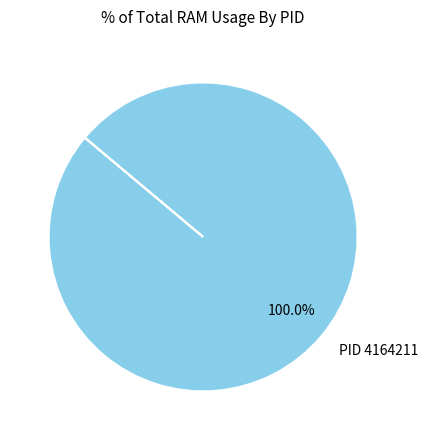

Rank the categories by value from lowest to highest.

PID 4164211